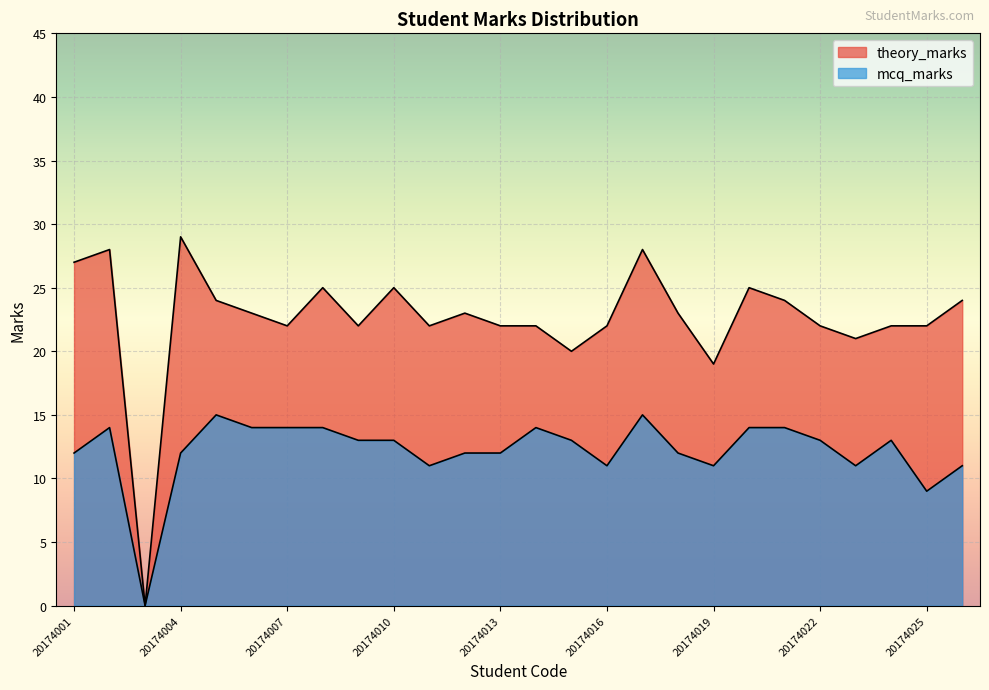

What is the spread (max minus min) of values at 20174019?

8